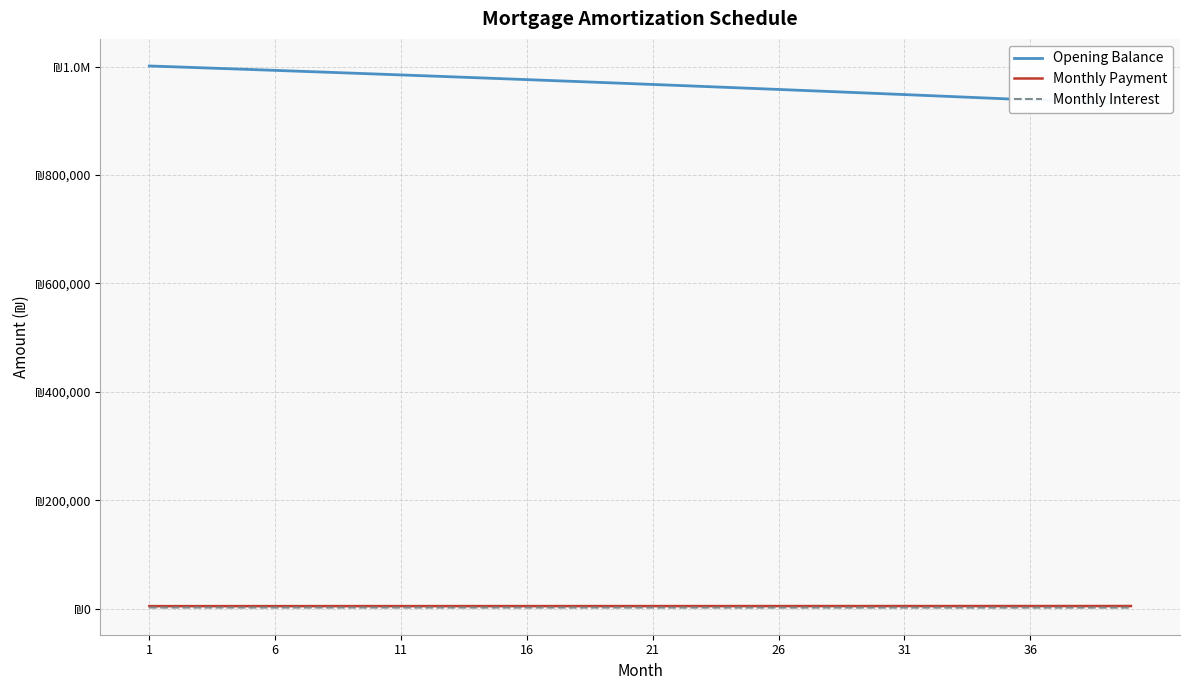

Where is Monthly Payment nearest to the value 4995?

21